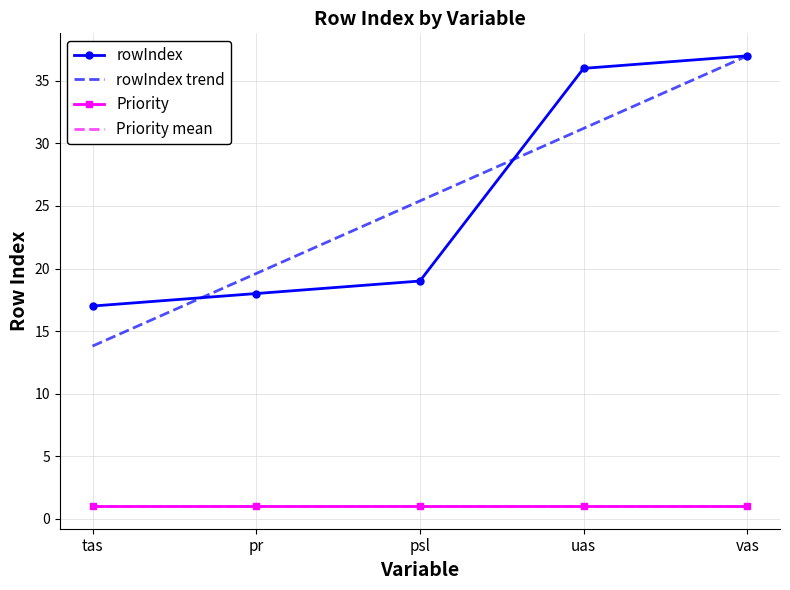

Count the number of data series in this chart.

4